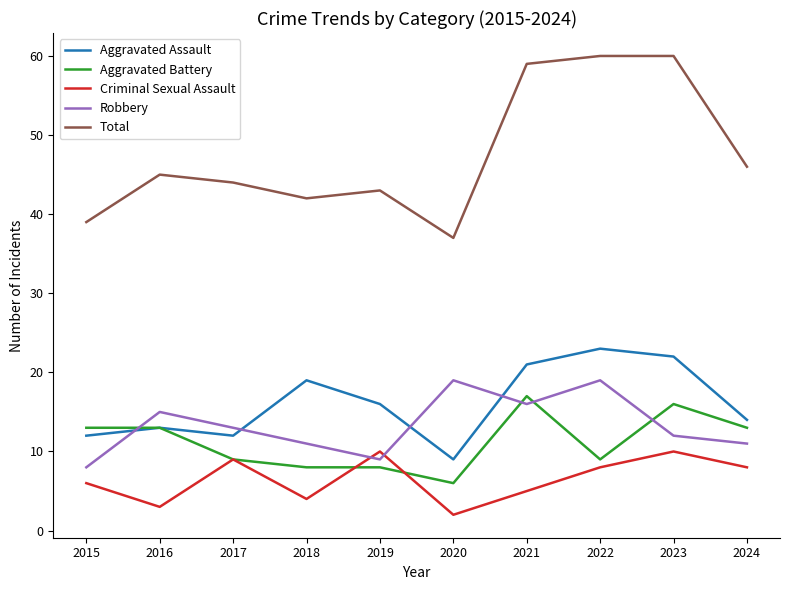

Which series has the largest total across all categories?

Total